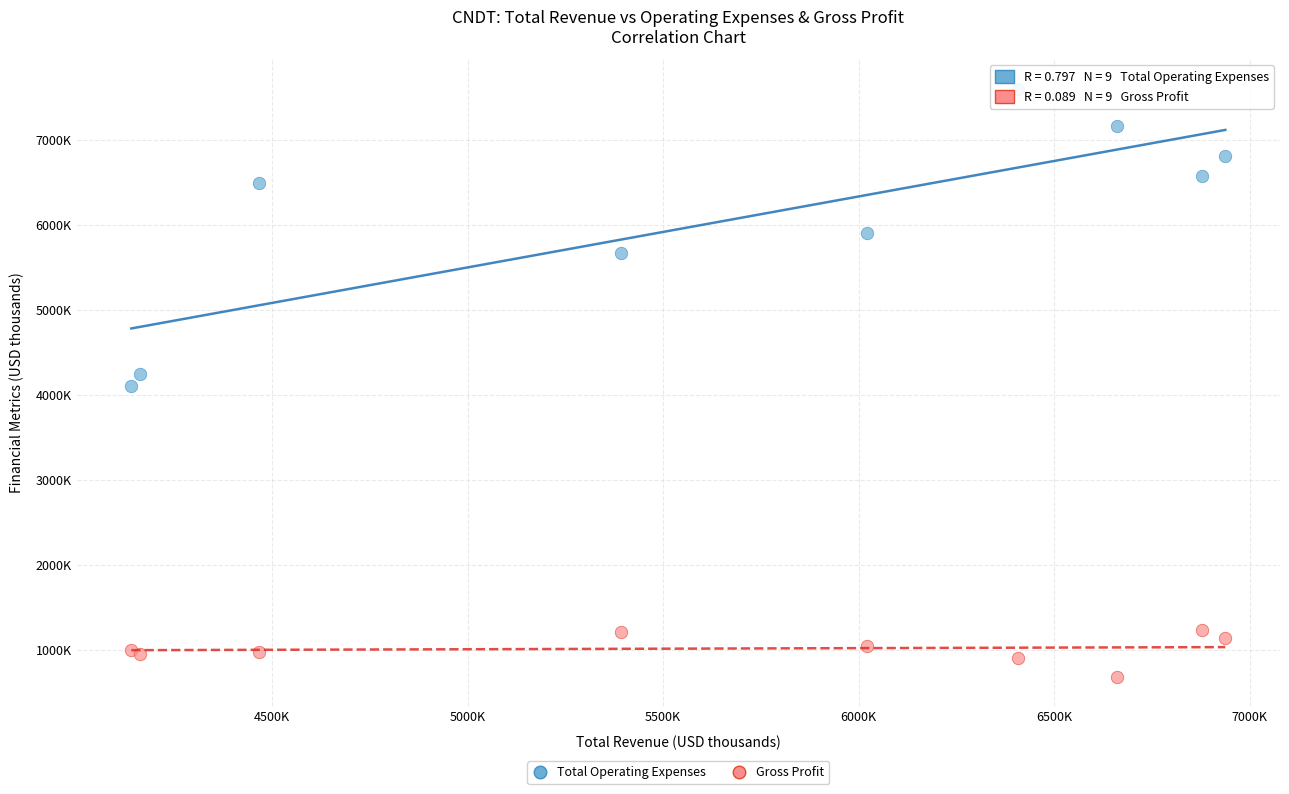

What are all the series names shown in the legend?

Total Operating Expenses, Gross Profit